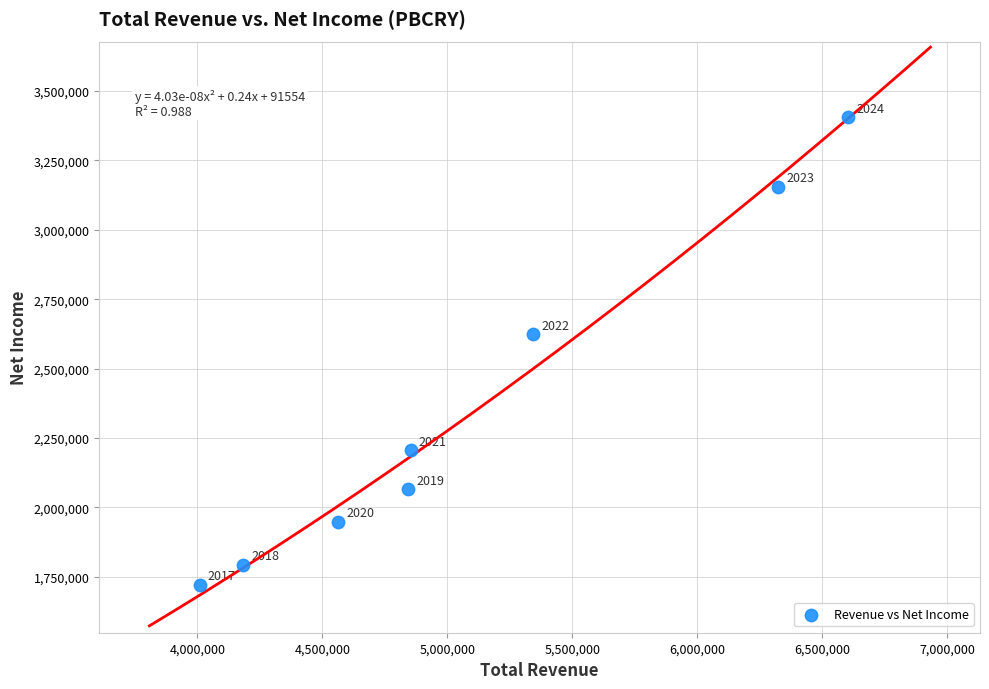

What is the range of Y values (max minus min)?

1686900